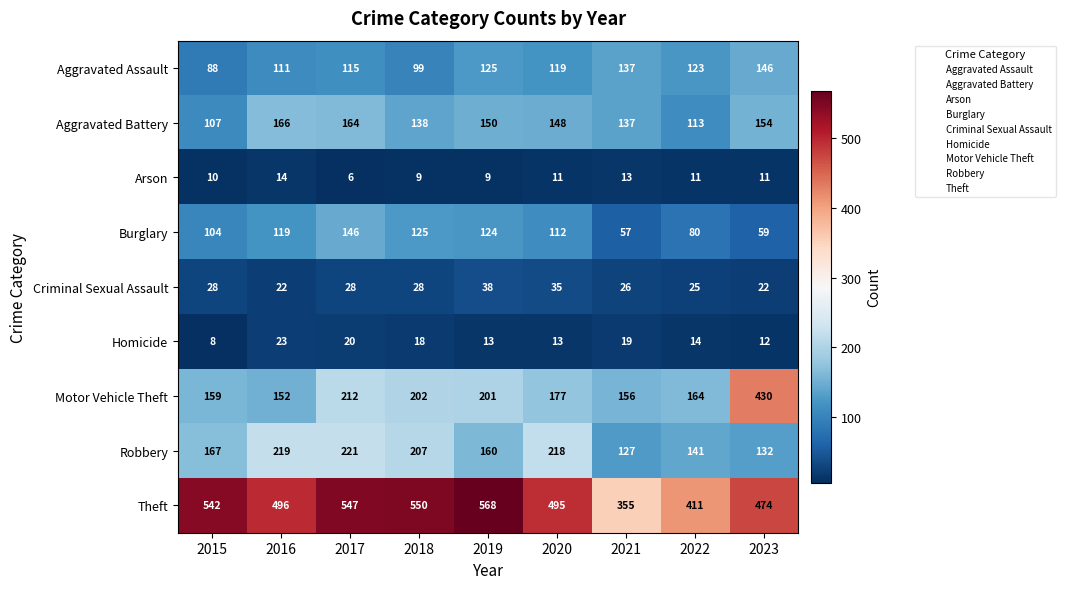

At 2019, list the series in order from smallest to largest.

Arson, Homicide, Criminal Sexual Assault, Burglary, Aggravated Assault, Aggravated Battery, Robbery, Motor Vehicle Theft, Theft